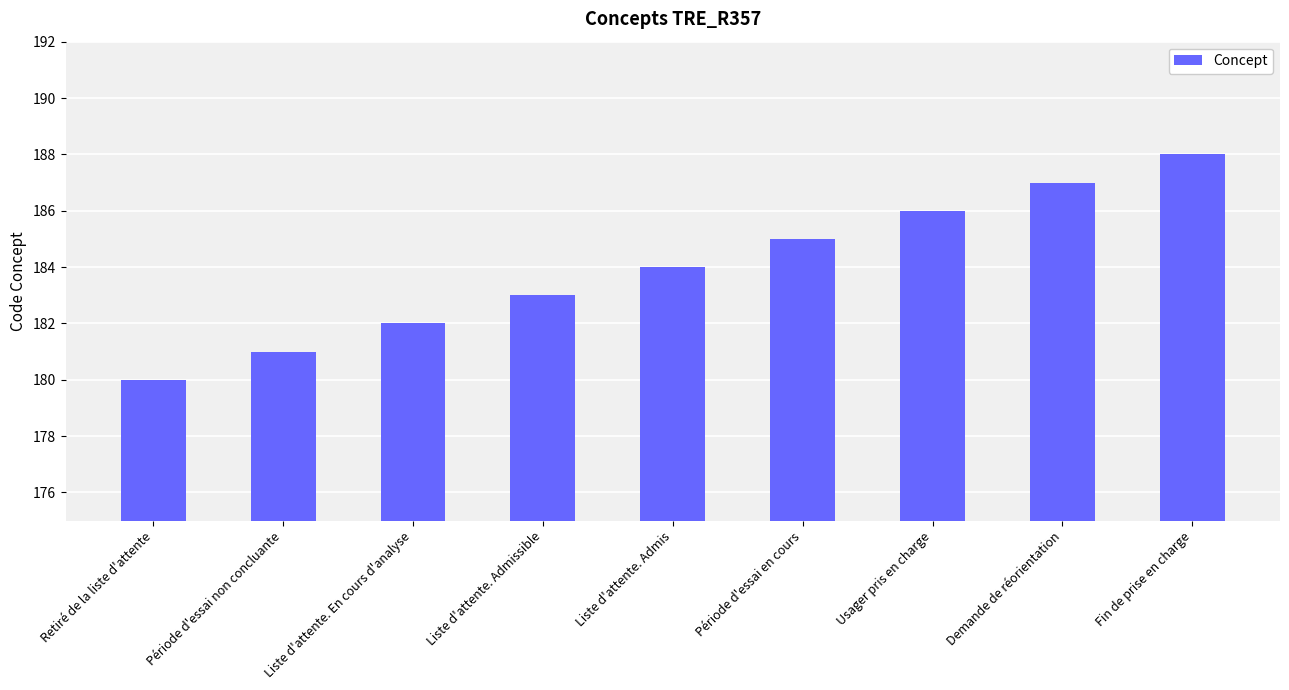

What value does the data have at Liste d'attente. Admis?

184